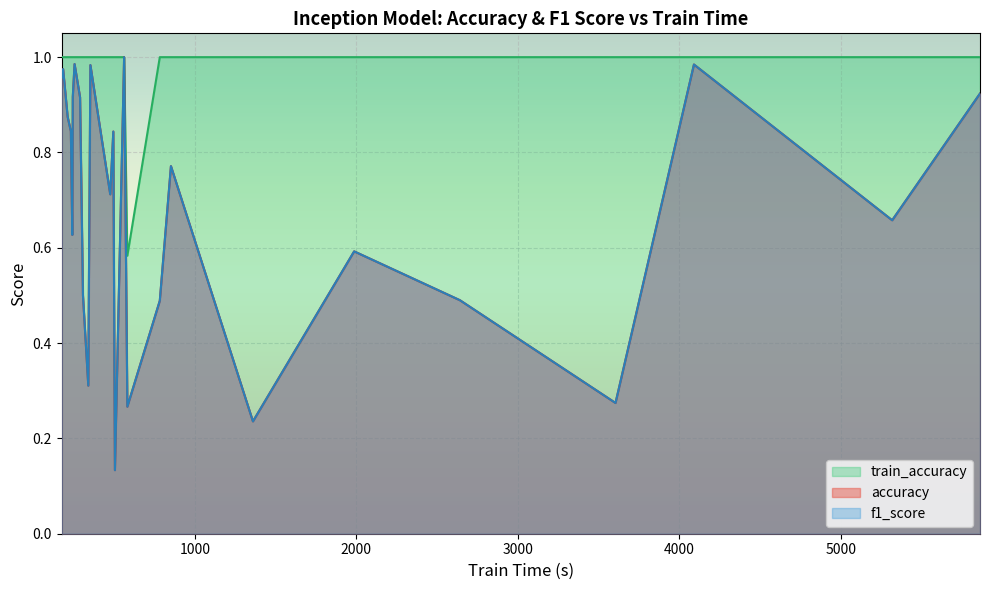

True or false: accuracy has a value of 0.2 at MotorImagery.

False